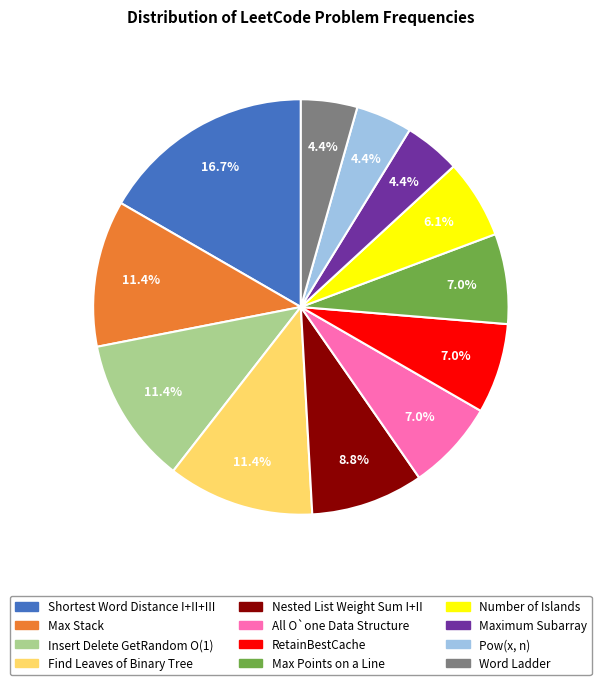

Which slice is the largest?

Shortest Word Distance I+II+III